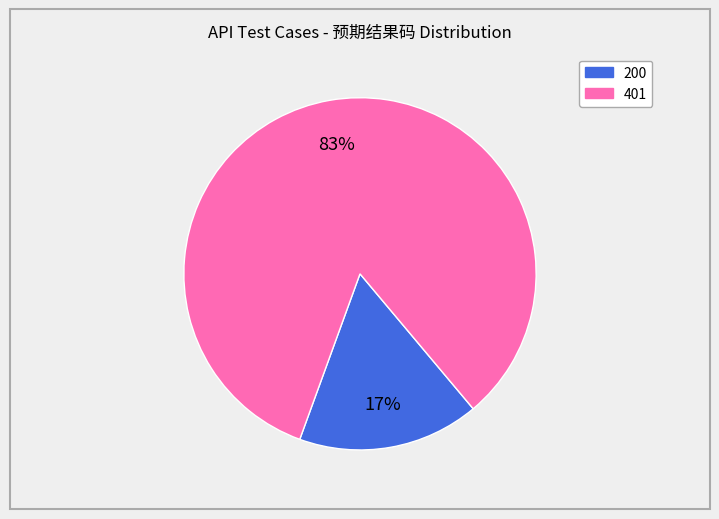

To the nearest percent, what is the average slice percentage?

50%